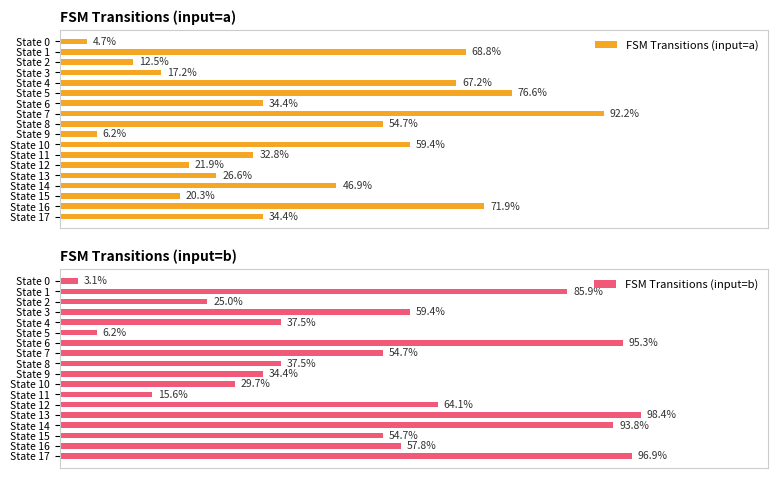

At how many categories does at least one series exceed 6?

17